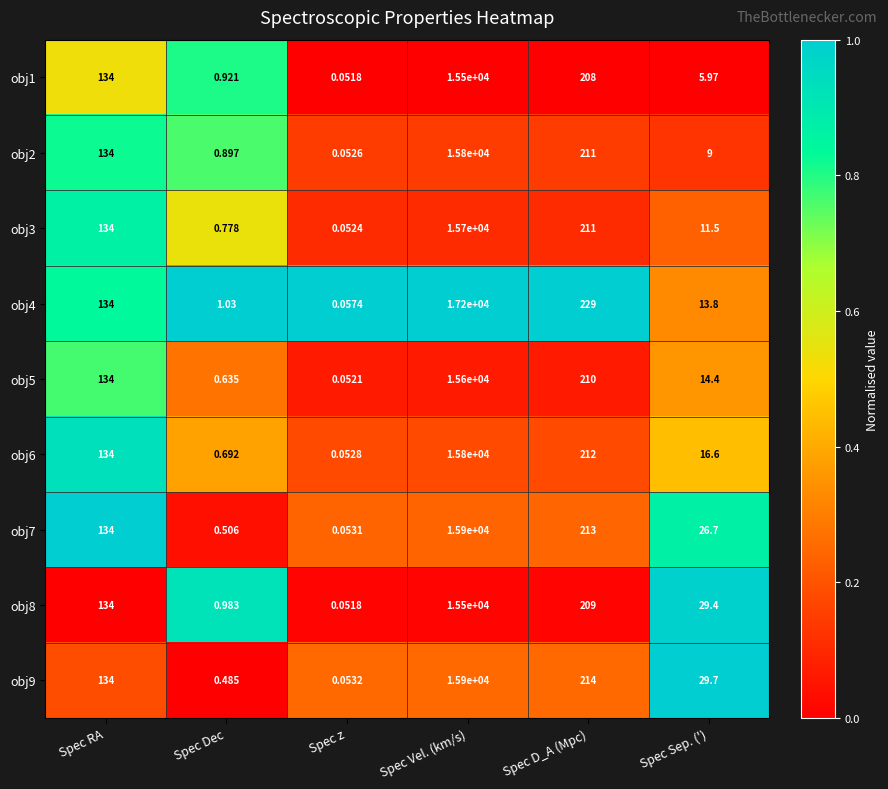

List the labels in order of obj4 value, largest first.

Spec Vel. (km/s), Spec D_A (Mpc), Spec RA, Spec Sep. ('), Spec Dec, Spec z